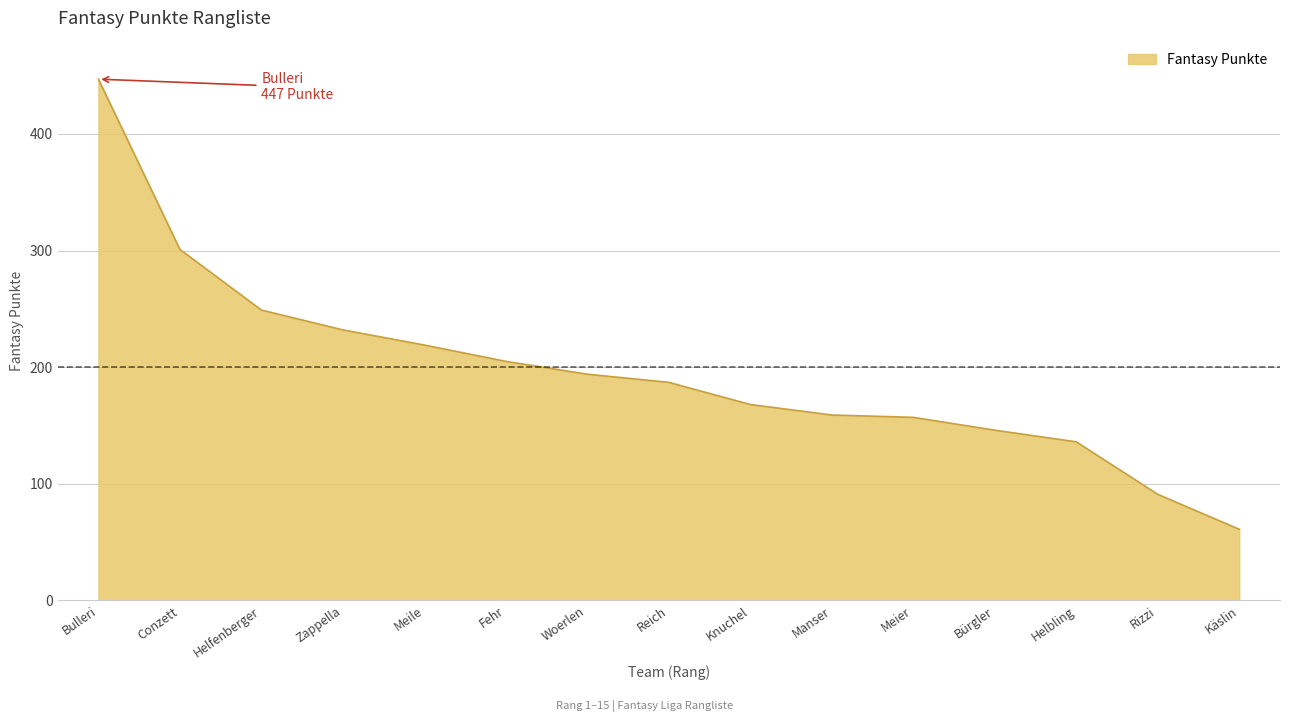

Reading right to left, what are all the values shown in this chart?

Käslin=61	Rizzi=91	Helbling=136	Bürgler=146	Meier=157	Manser=159	Knuchel=168	Reich=187	Woerlen=194	Fehr=205	Meile=219	Zappella=232	Helfenberger=249	Conzett=301	Bulleri=447